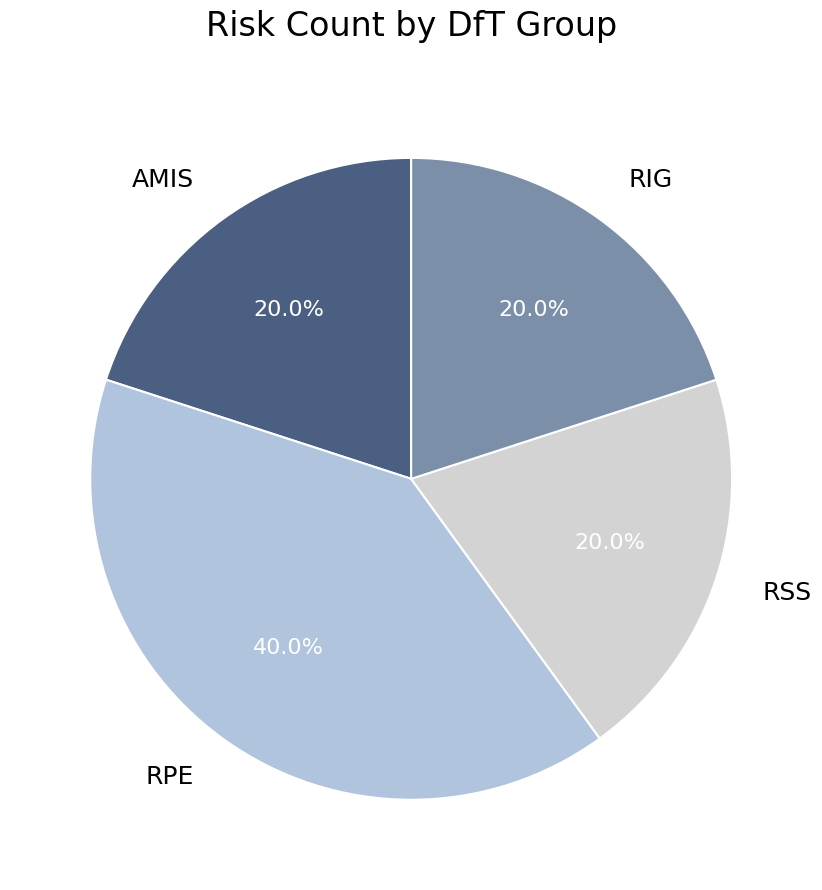

True or false: RPE accounts for 40% of the total.

True